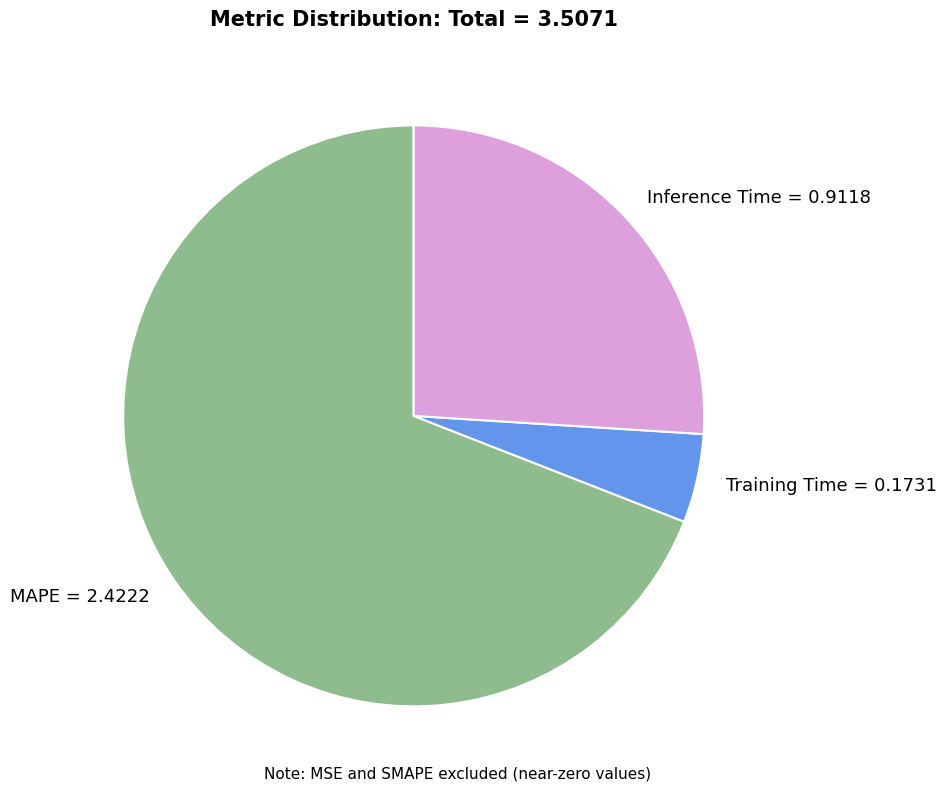

How many segments does this pie chart have?

3